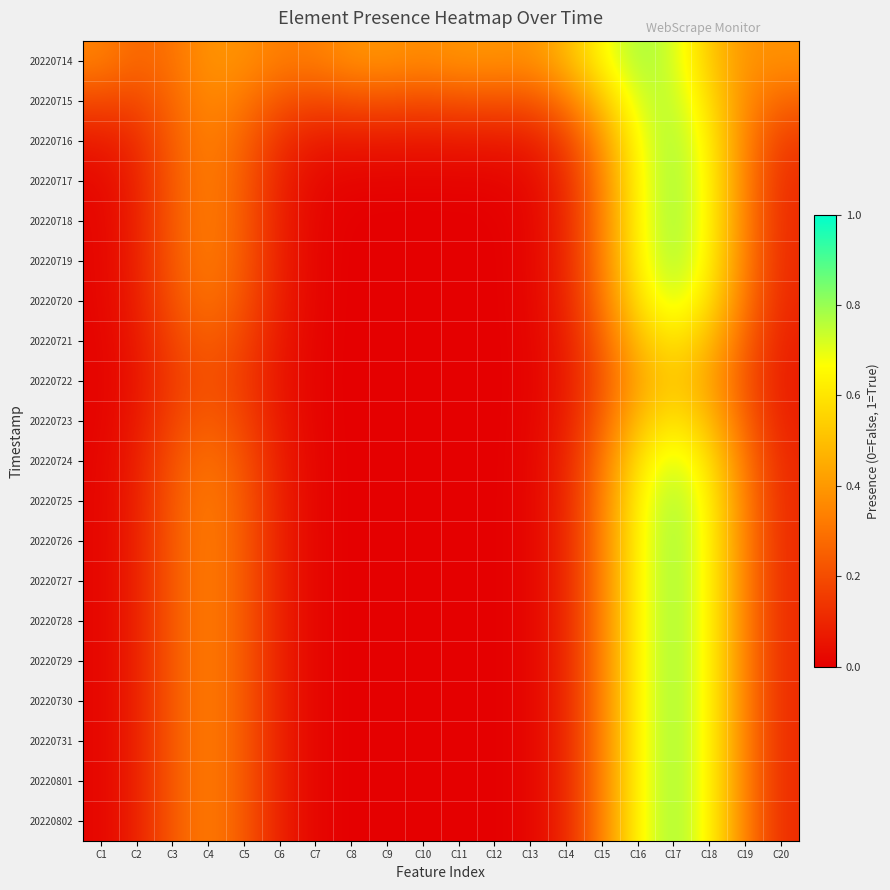

Which series has the largest range (max minus min)?

20220728